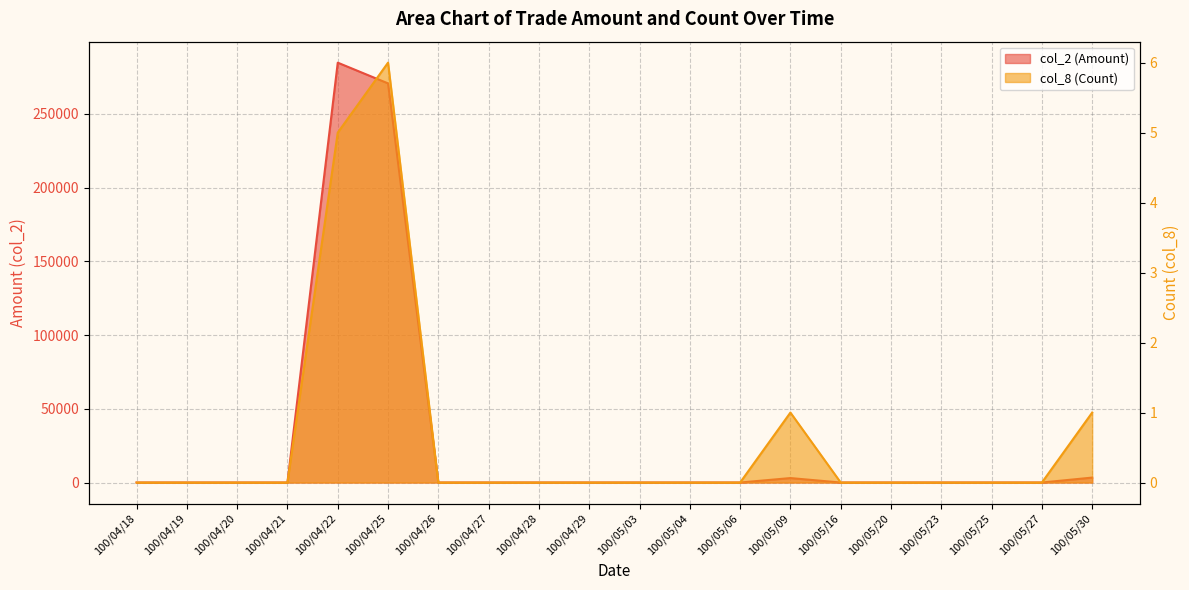

What is the difference between the maximum and minimum values in the col_8 (Count) series?

6